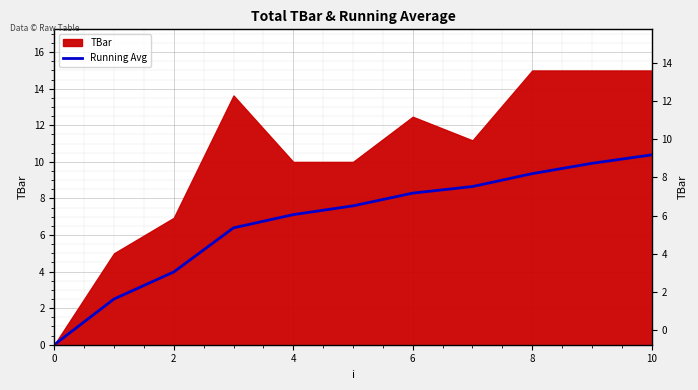

What is the change in value from 9 to 10?

+0.5